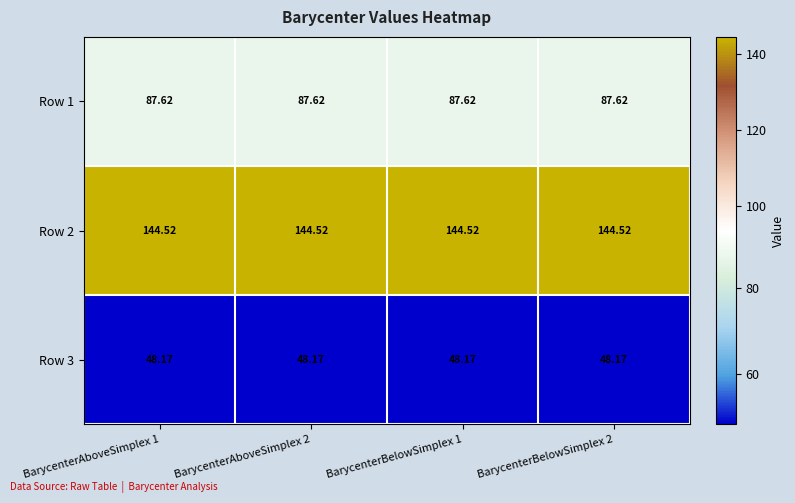

Is the value of Row 3 at BarycenterBelowSimplex 2 greater than the value of Row 2 at BarycenterAboveSimplex 1?

No